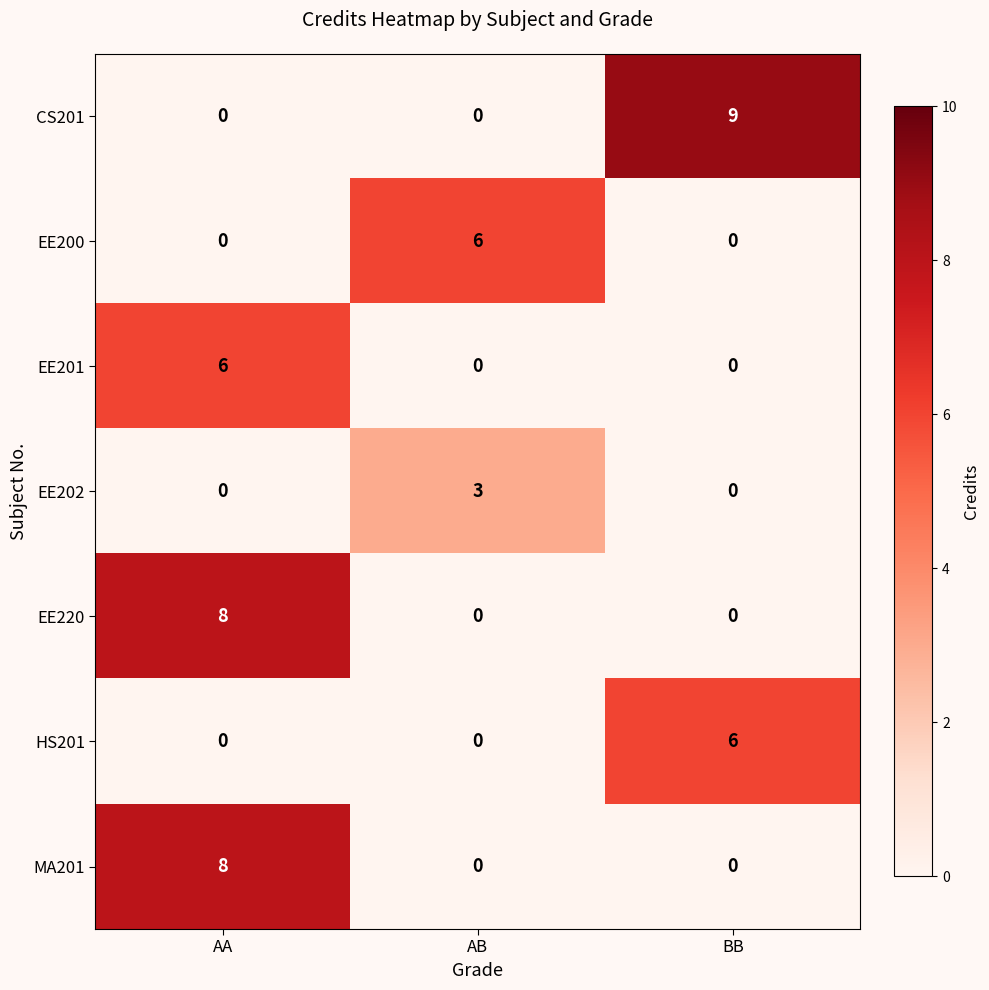

Reading right to left, transcribe all the data shown in this chart.

CS201: BB=9	AB=0	AA=0
EE200: BB=0	AB=6	AA=0
EE201: BB=0	AB=0	AA=6
EE202: BB=0	AB=3	AA=0
EE220: BB=0	AB=0	AA=8
HS201: BB=6	AB=0	AA=0
MA201: BB=0	AB=0	AA=8